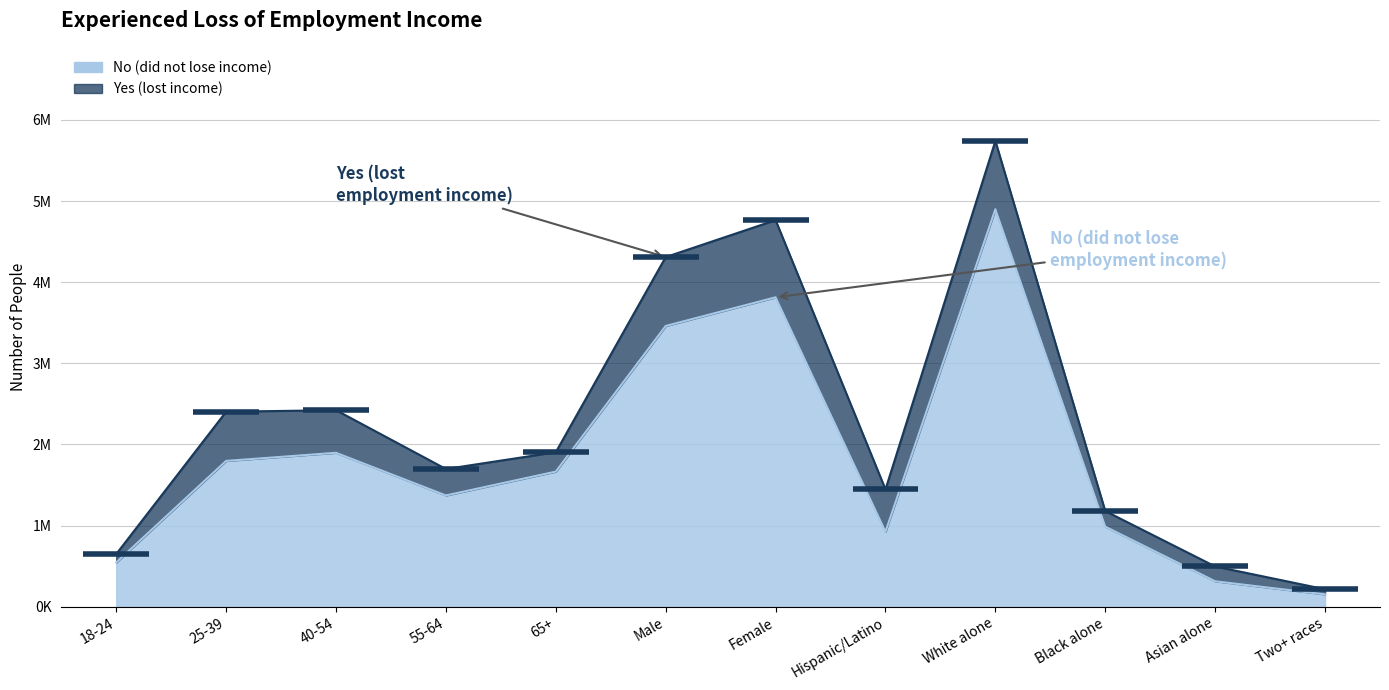

How many interior local valleys (lower than both neighbors) does the data have?

2